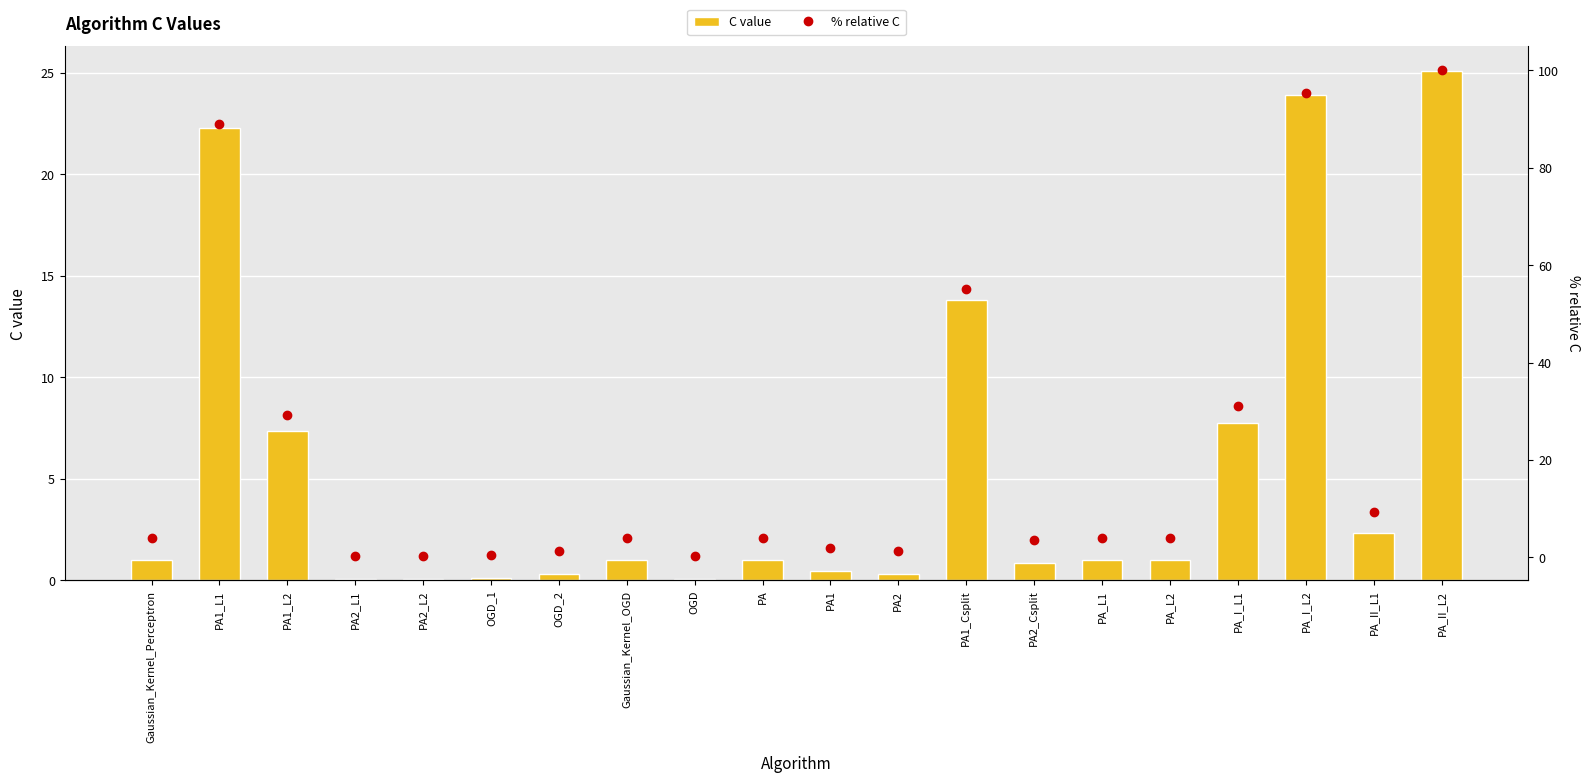

What are all the series names shown in the legend?

C value, % relative C